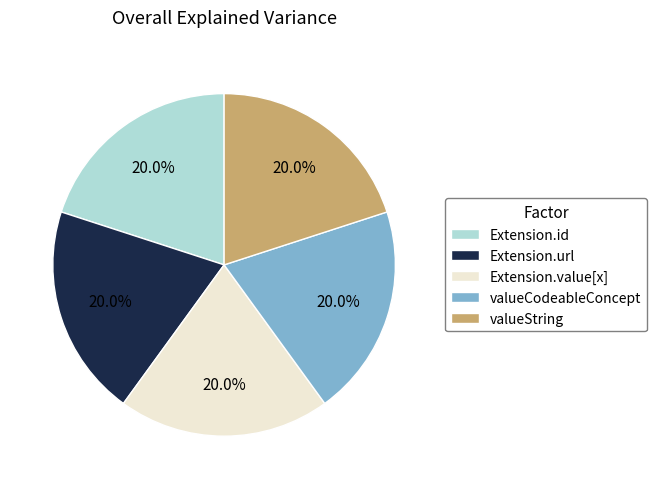

What is the total percentage of Extension.value[x] and Extension.id?

40.0%